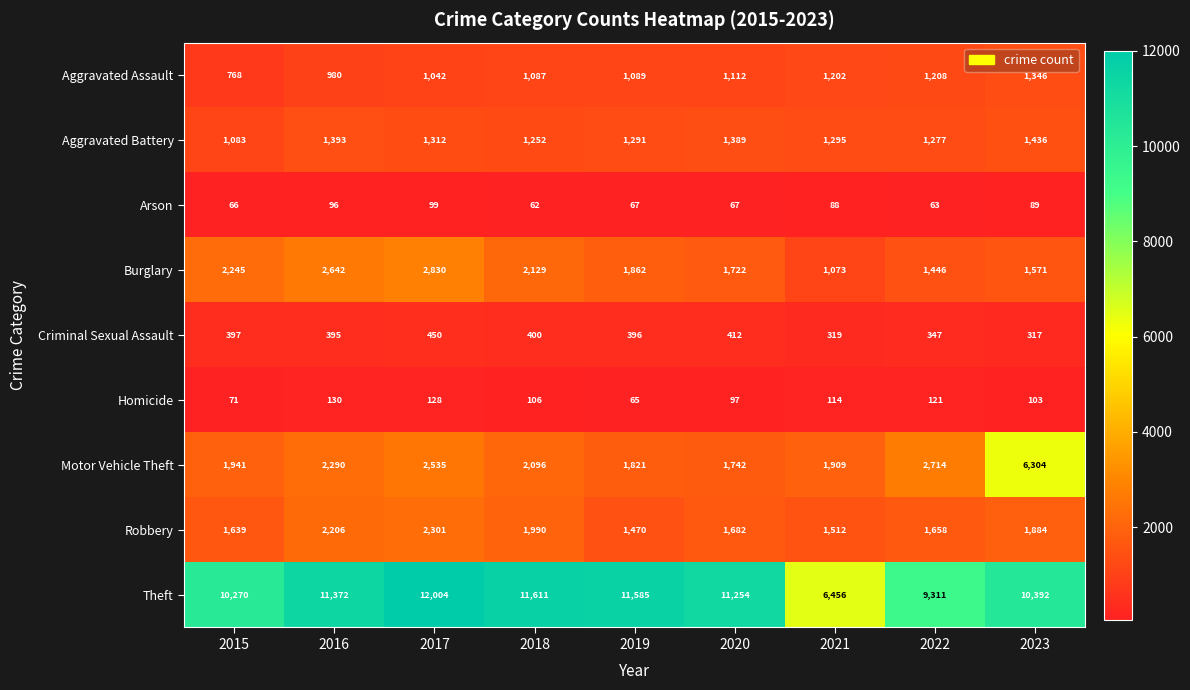

At which label is Criminal Sexual Assault closest to 383?

2016